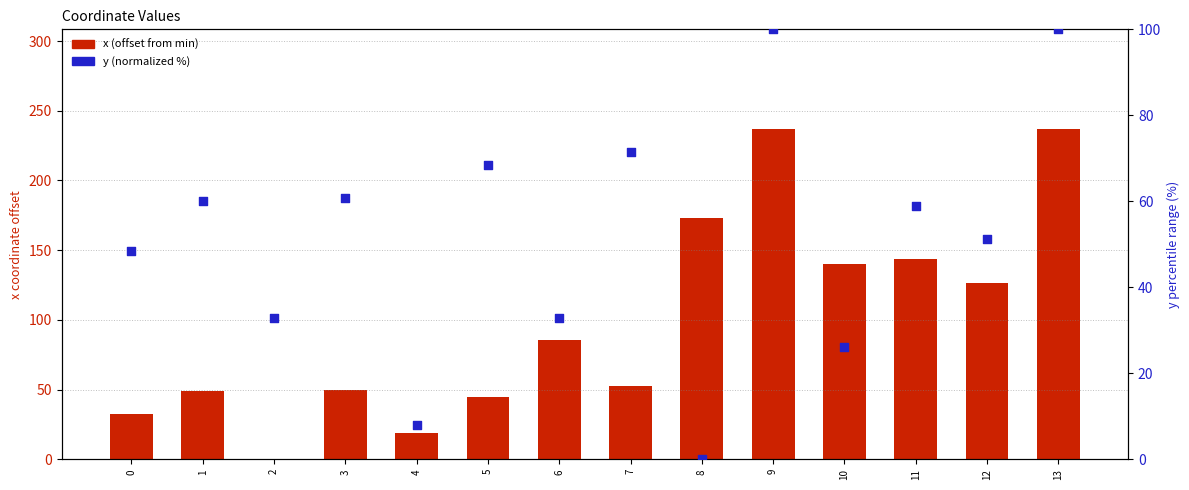

Which series contains the highest Y value?

x (offset from min)